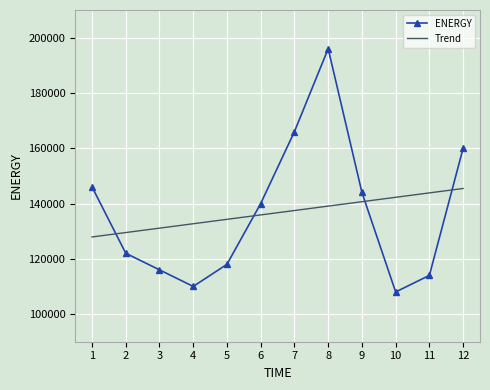

Which series ends up on top after the final intersection of ENERGY and Trend?

ENERGY